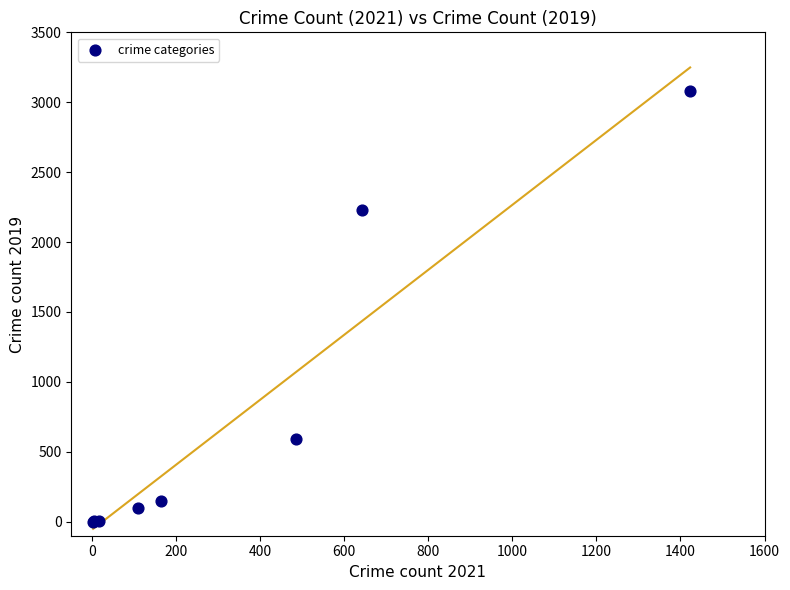

What Y value in the scatter plot is closest to 1540?

2230